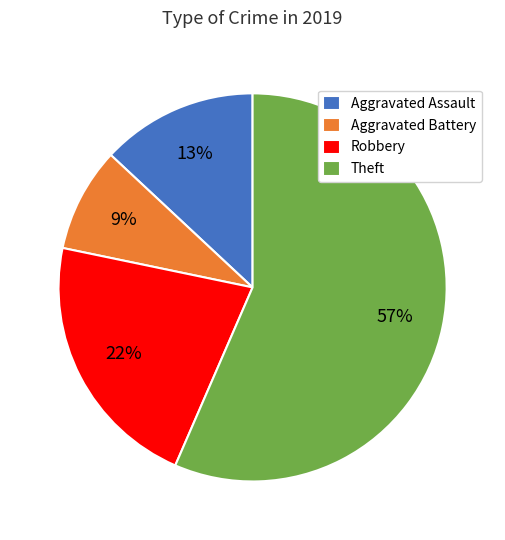

How many segments does this pie chart have?

4